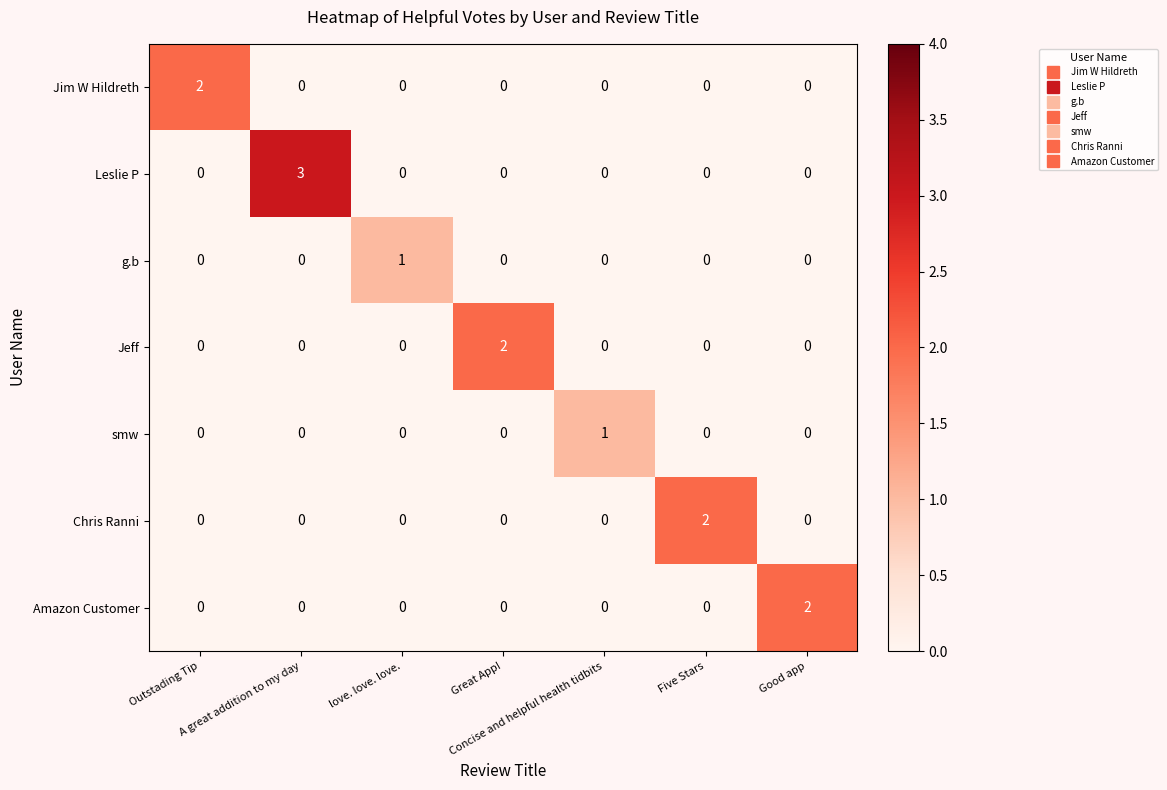

Which series has the widest spread of values?

Leslie P